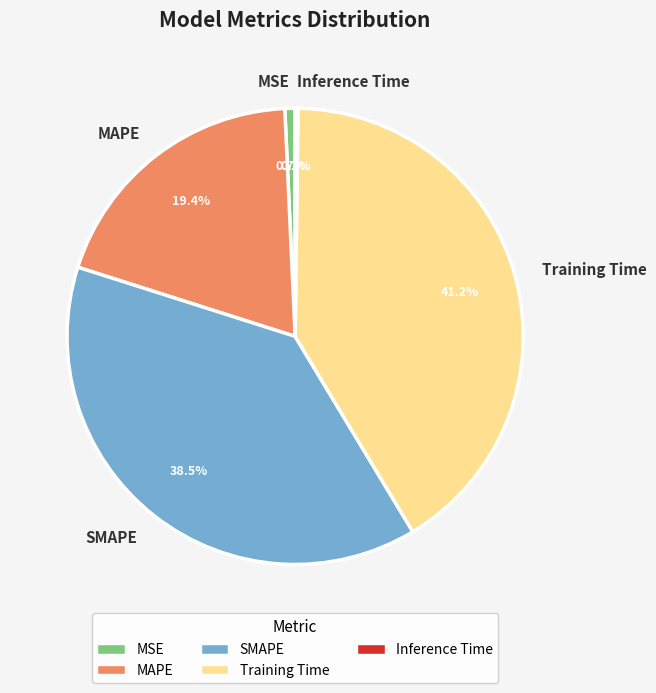

Does any single category account for the majority?

No